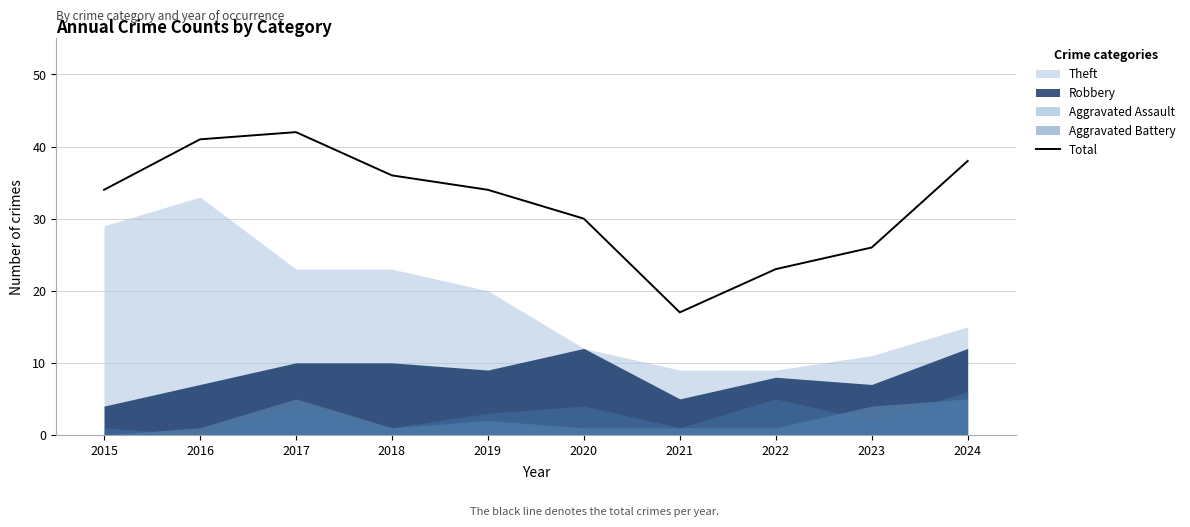

Does the chart display data point markers on the line(s)?

No